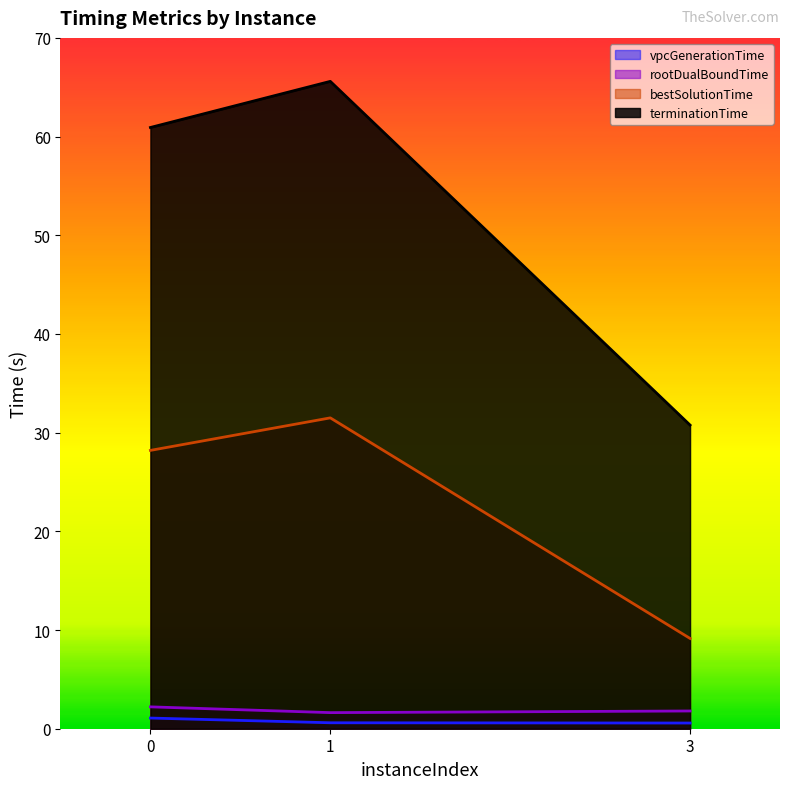

Is the value of bestSolutionTime at 1 greater than the value of terminationTime at 1?

No